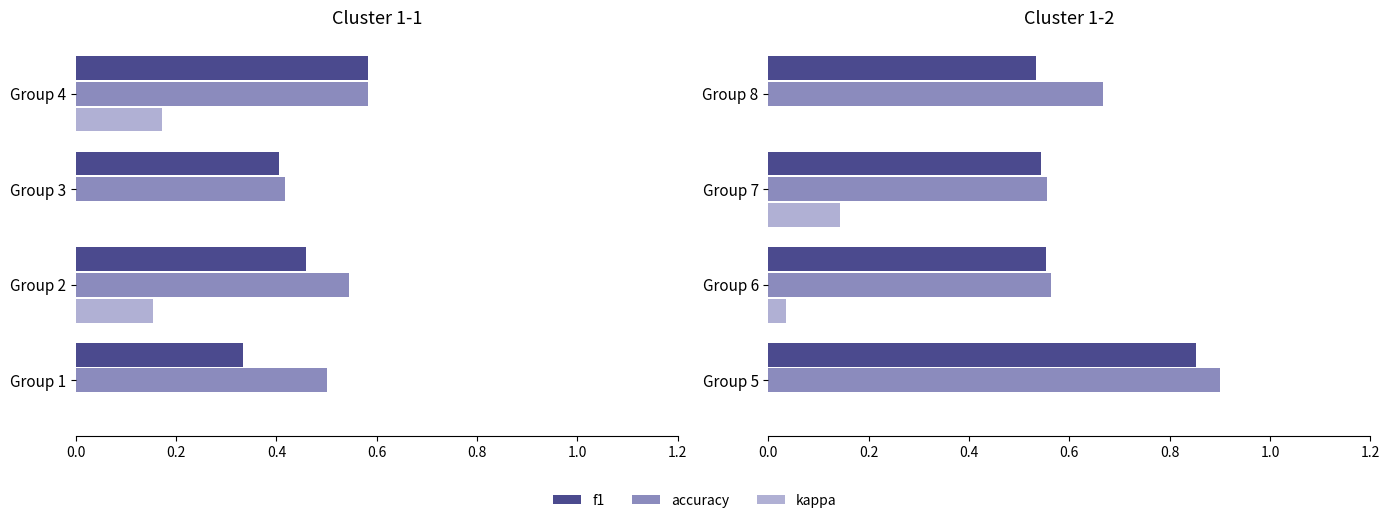

What is the greatest value displayed?

0.9